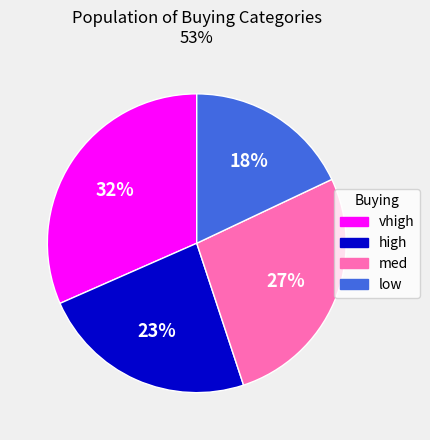

Combined, do vhigh and med account for over 50%?

Yes